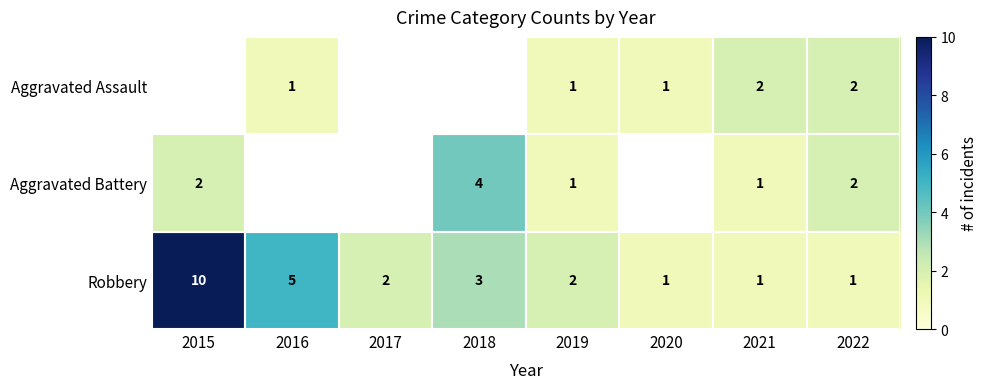

At which category is the sum across all series the highest?

2022